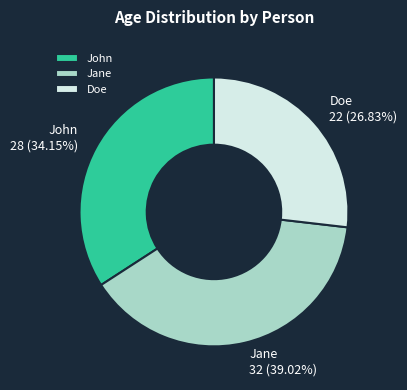

The John slice represents 34% of the pie. True or false?

True